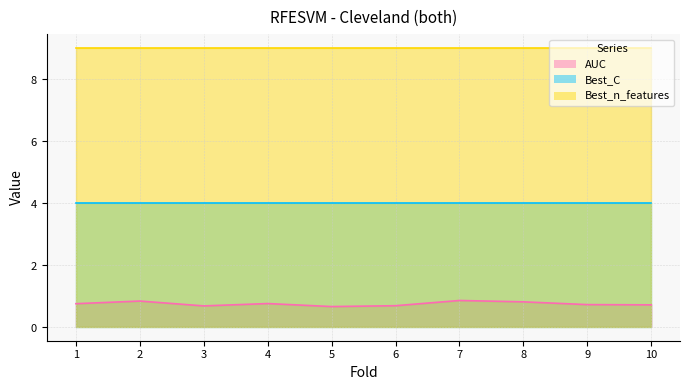

List the labels in order of AUC value, smallest first.

5, 3, 6, 10, 9, 1, 4, 8, 2, 7